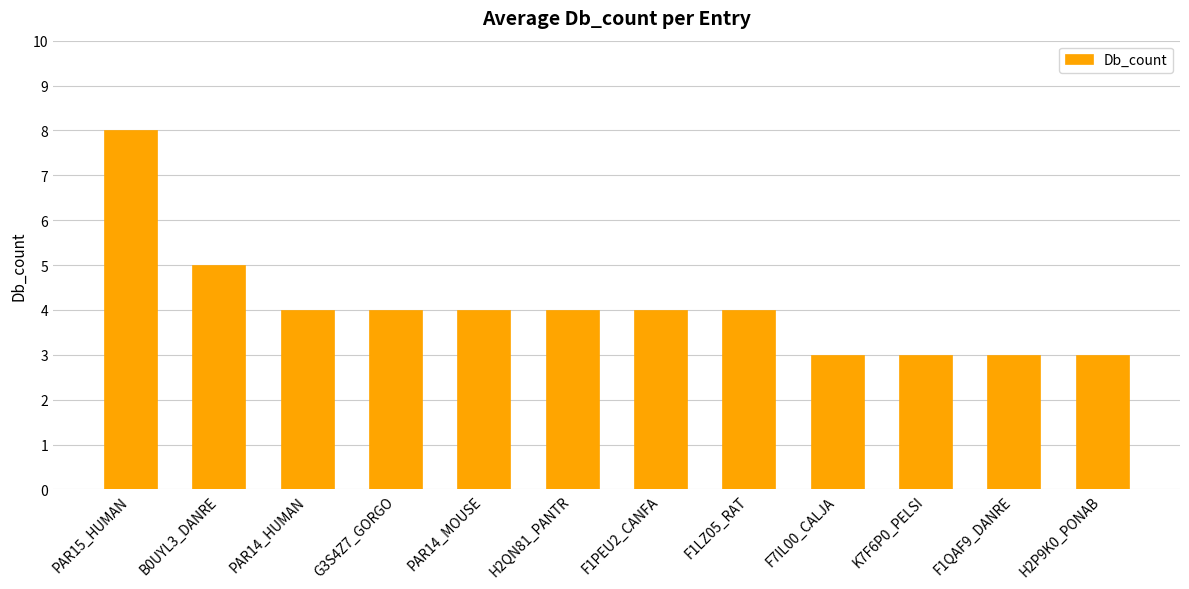

Where is the data nearest to the value 5?

B0UYL3_DANRE